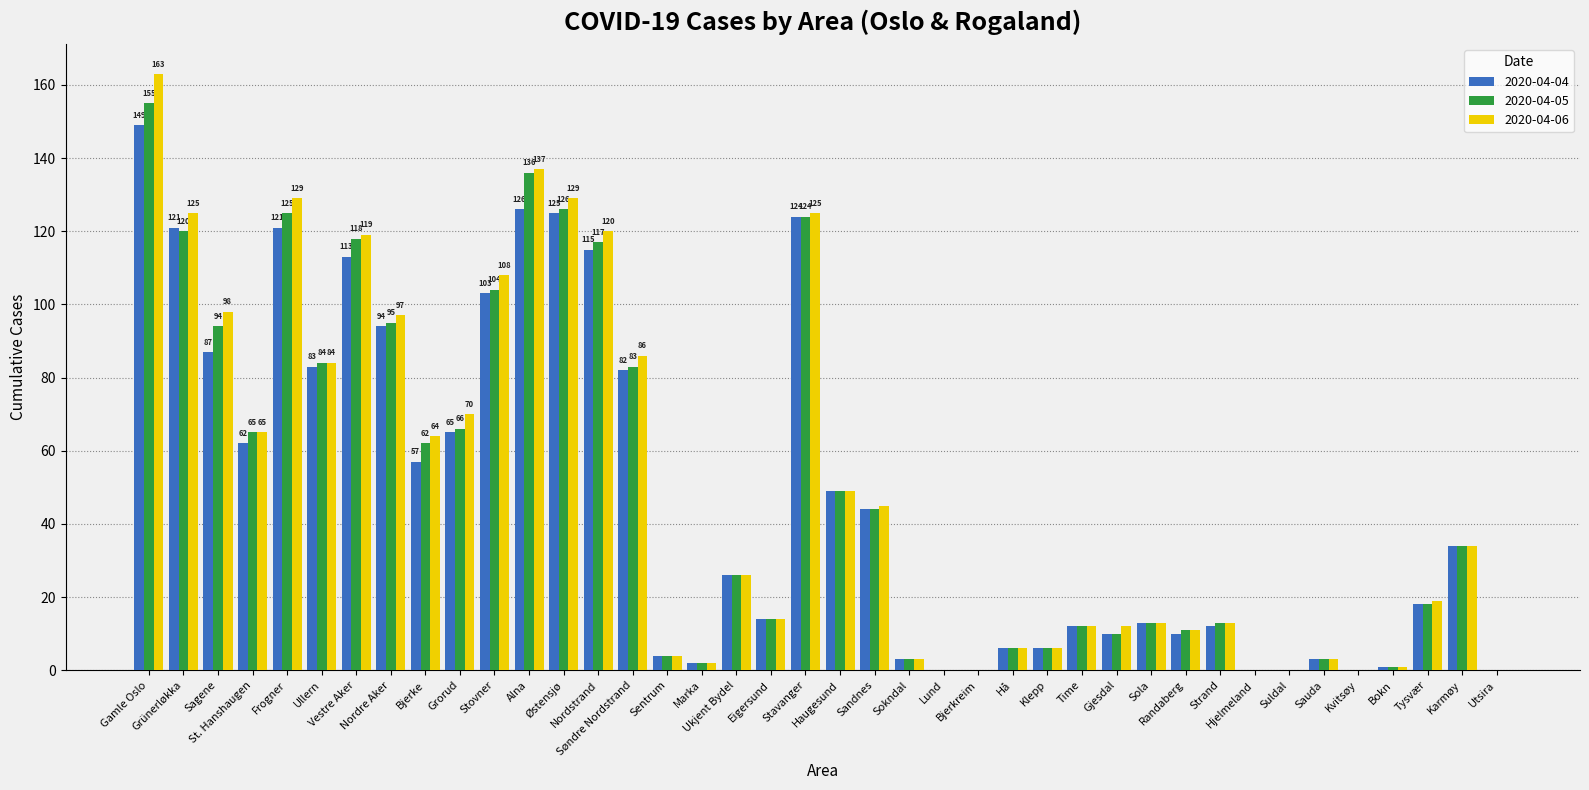

What is the highest value of the 2020-04-04 series?

149